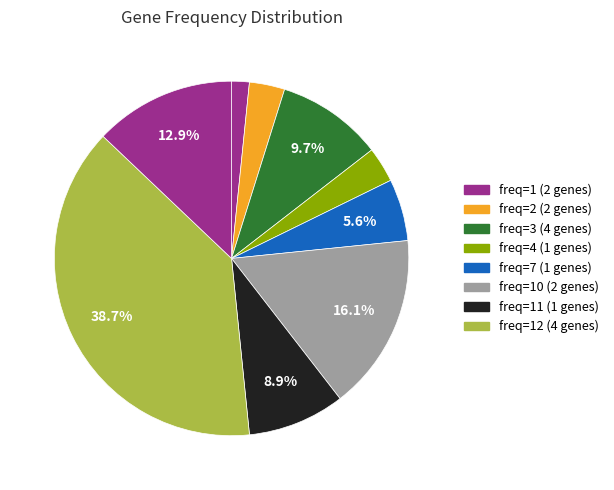

How many segments does this pie chart have?

9